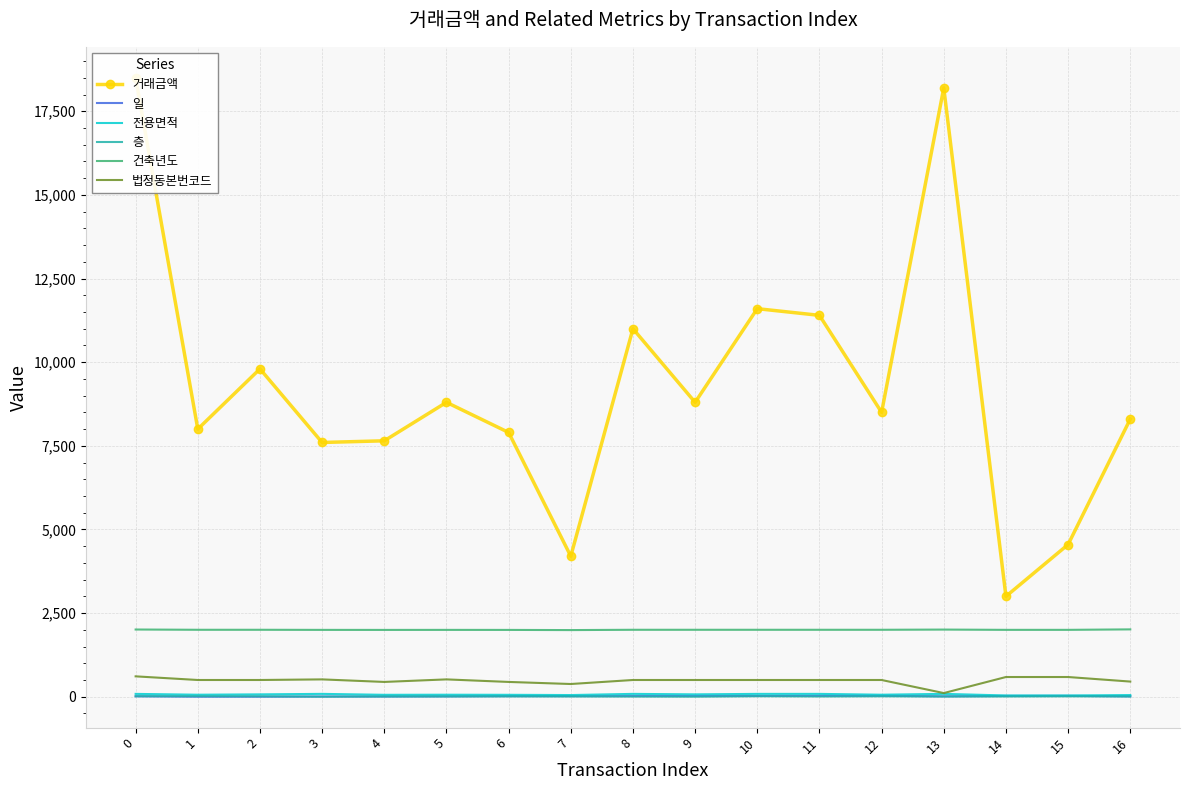

What is the difference between the maximum and minimum values in the 일 series?

27.0